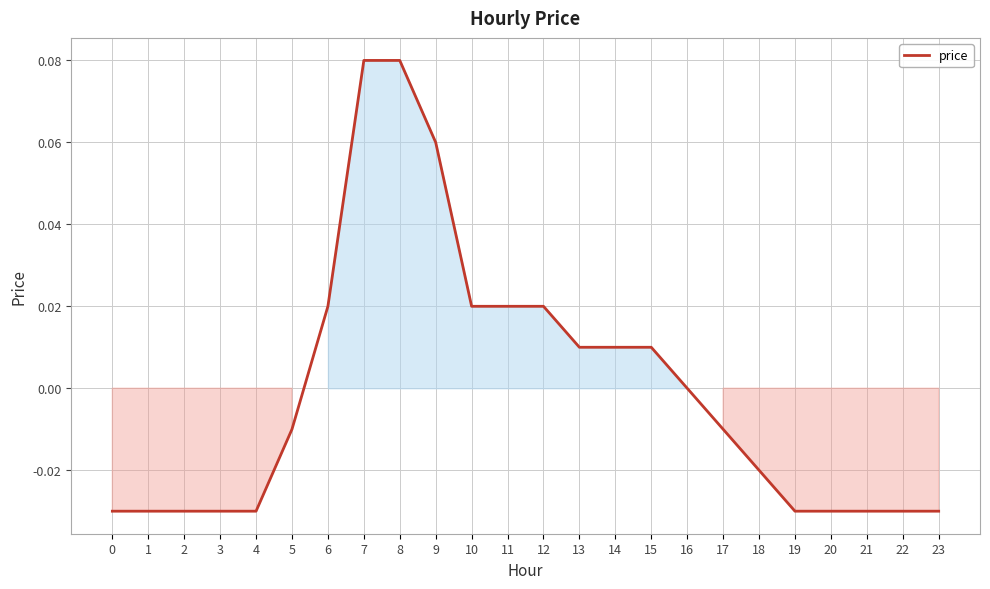

At which label does the data first exceed 0?

6